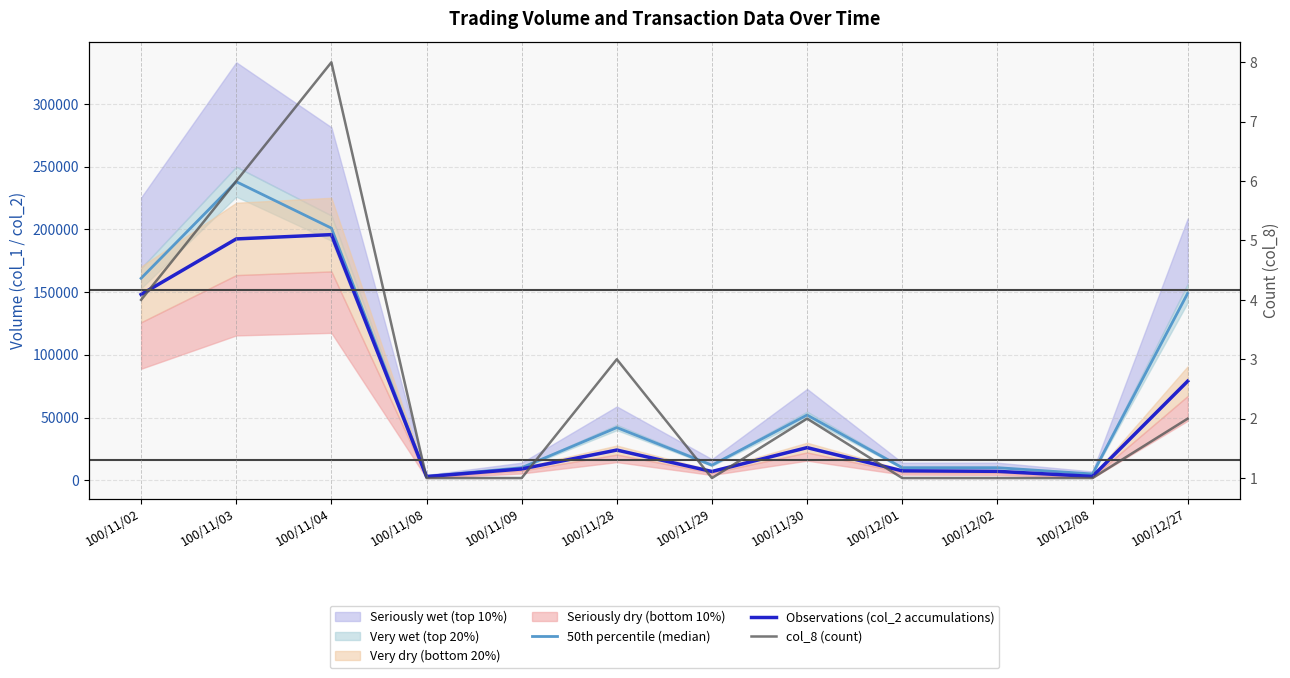

The col_8 (count) series shows 1 at 100/11/09. True or false?

True